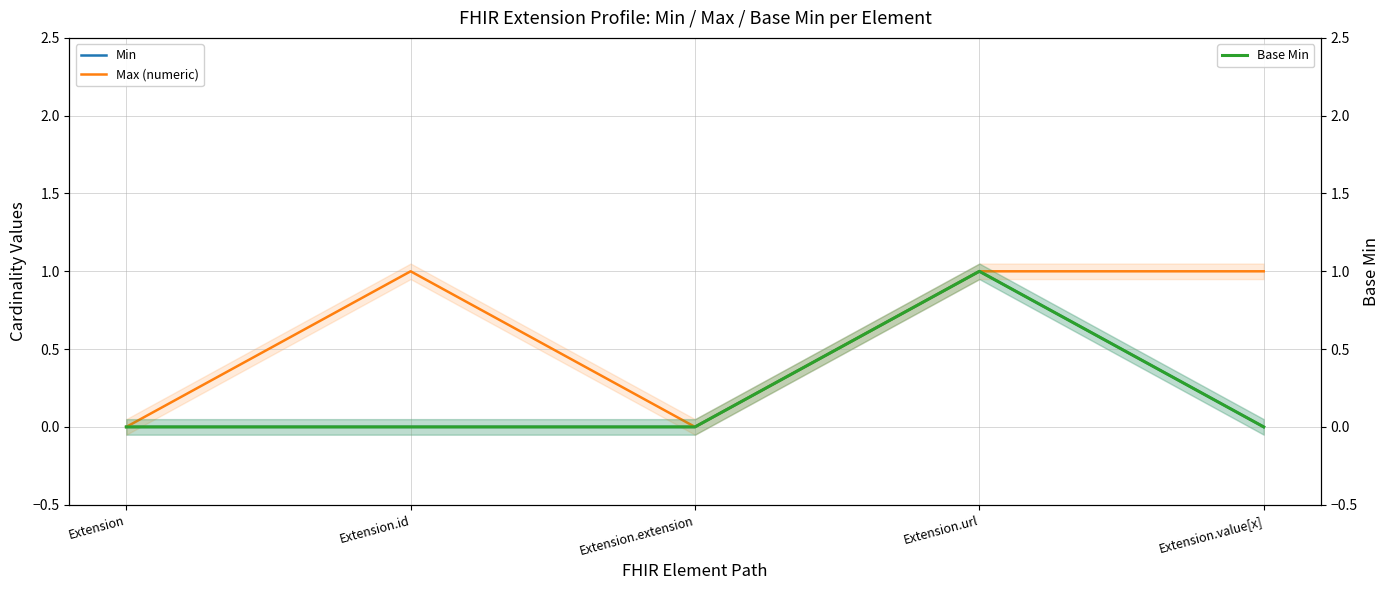

Which series has the widest spread of values?

Min